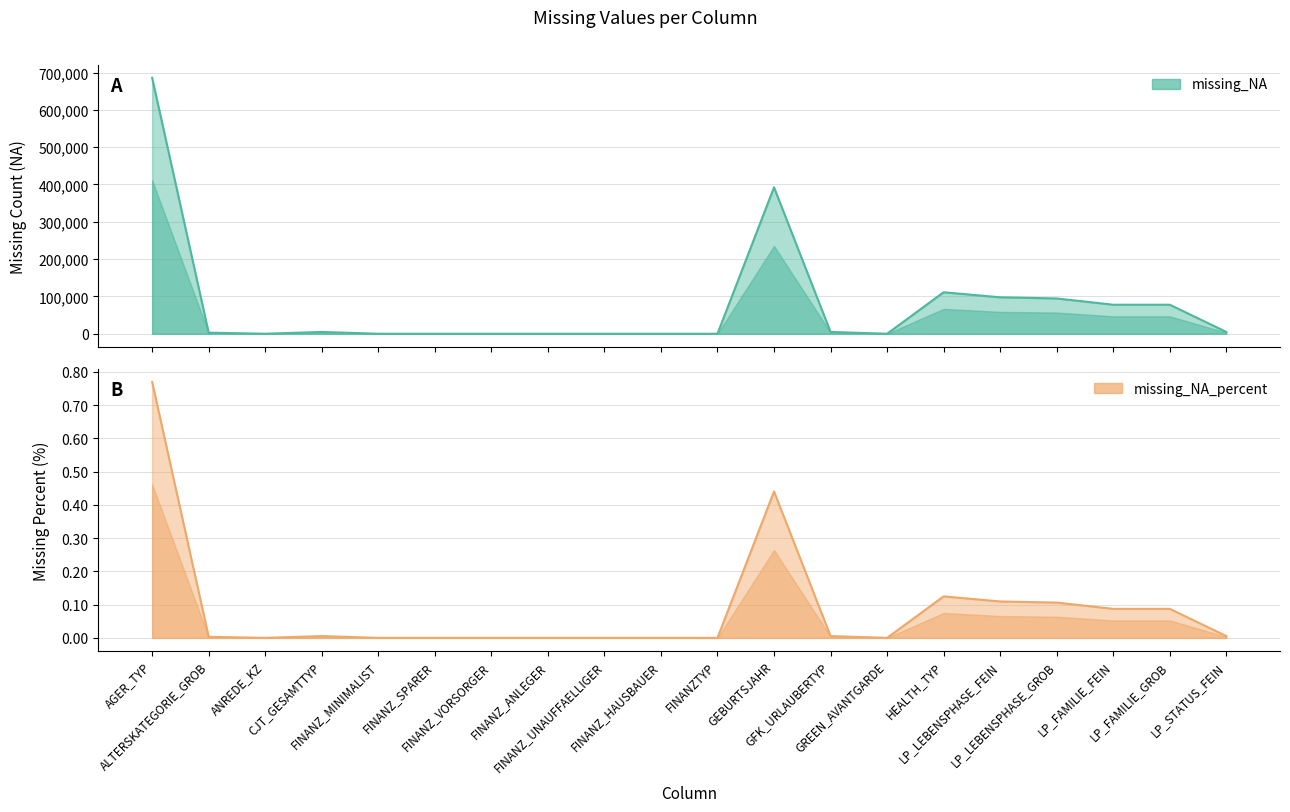

At which category is the sum across all series the highest?

AGER_TYP